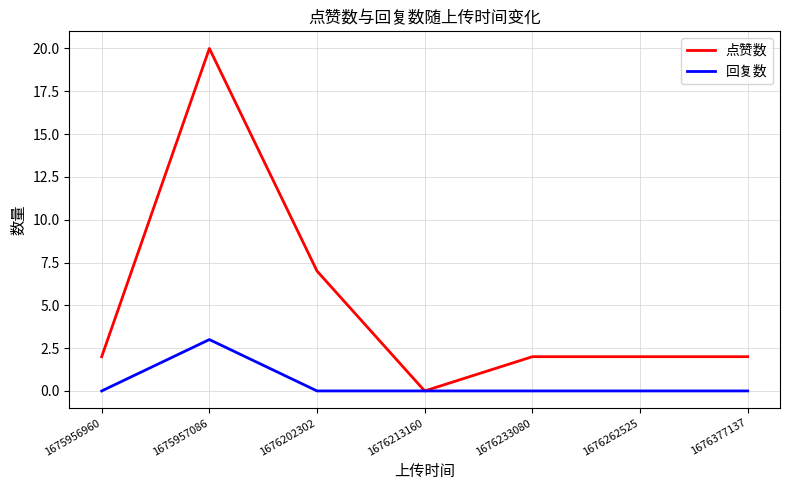

Rank the series by their maximum value, from highest to lowest.

点赞数, 回复数